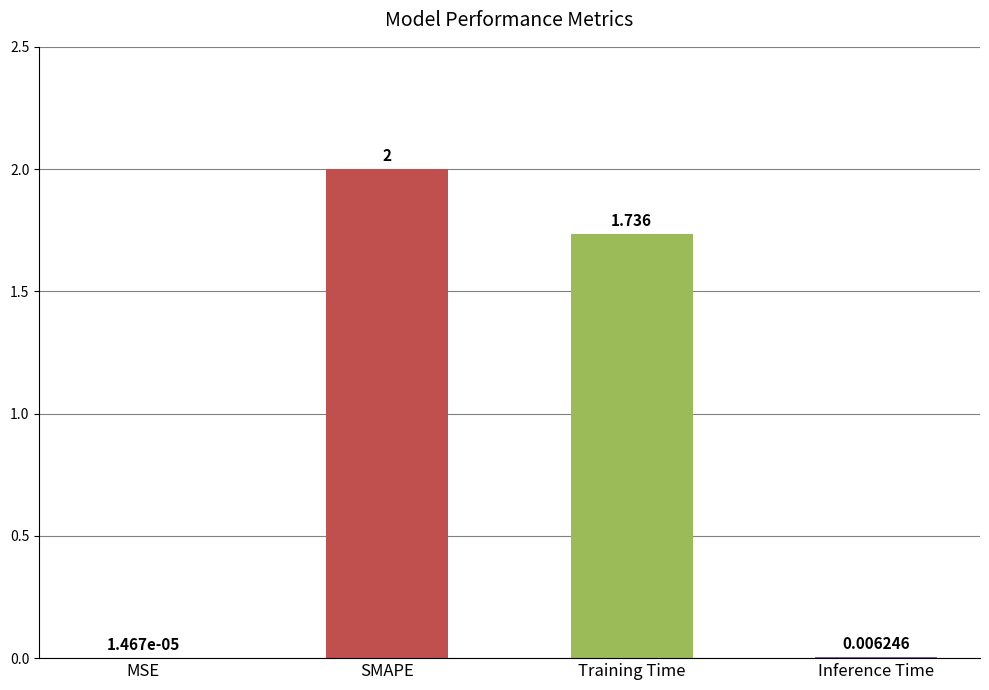

Between SMAPE and Inference Time, which is larger?

SMAPE